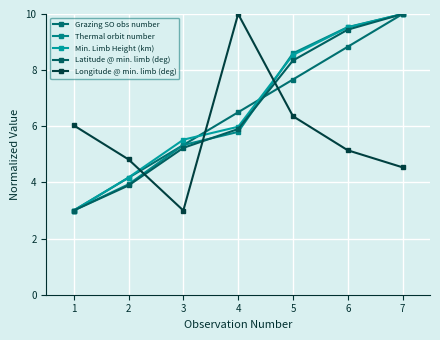

What are all the series names shown in the legend?

Grazing SO obs number, Thermal orbit number, Min. Limb Height (km), Latitude @ min. limb (deg), Longitude @ min. limb (deg)